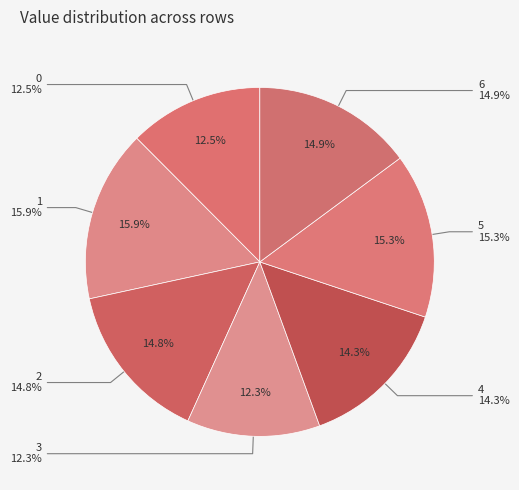

To the nearest percent, what is the average slice percentage?

14%